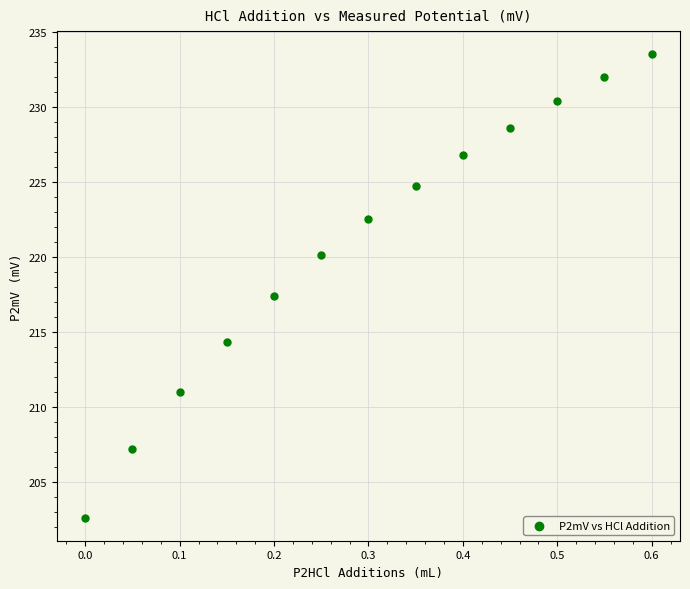

What is the range of X values (max minus min)?

0.6